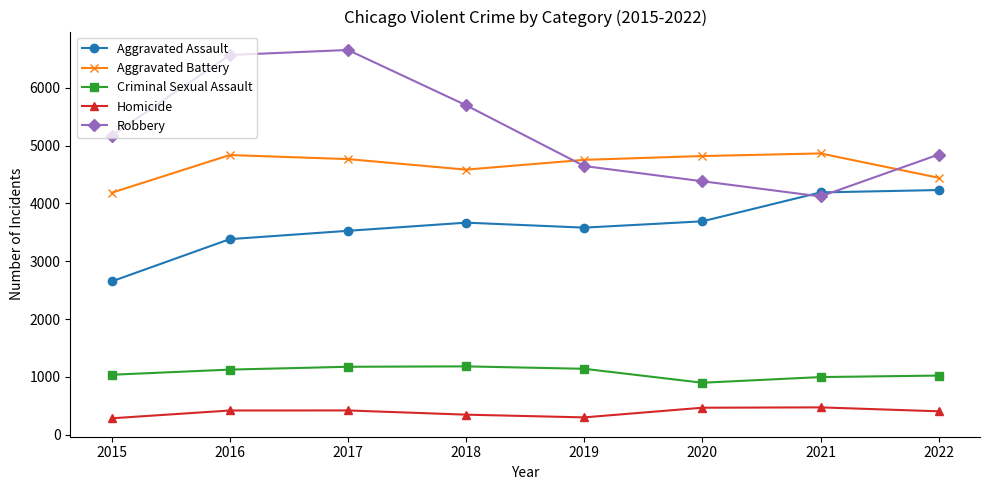

What is the sum of all Aggravated Battery values?

37257